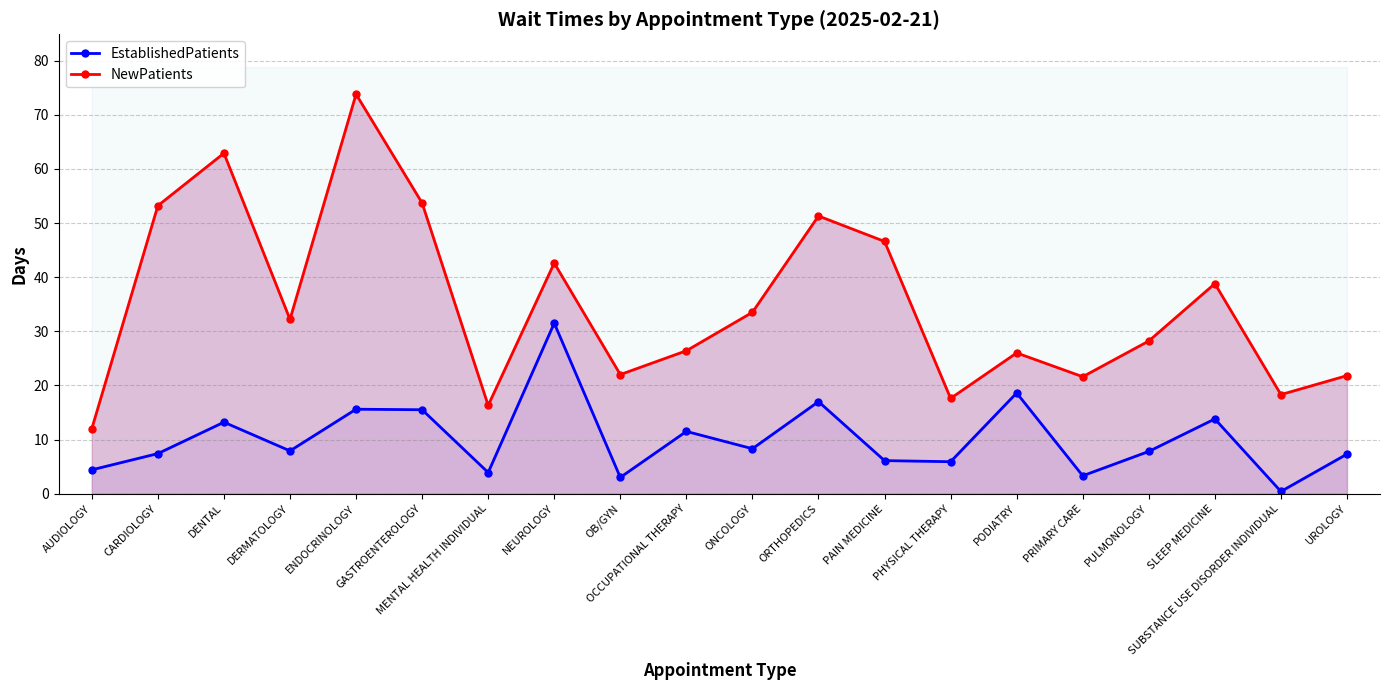

What position from the right is PODIATRY?

6